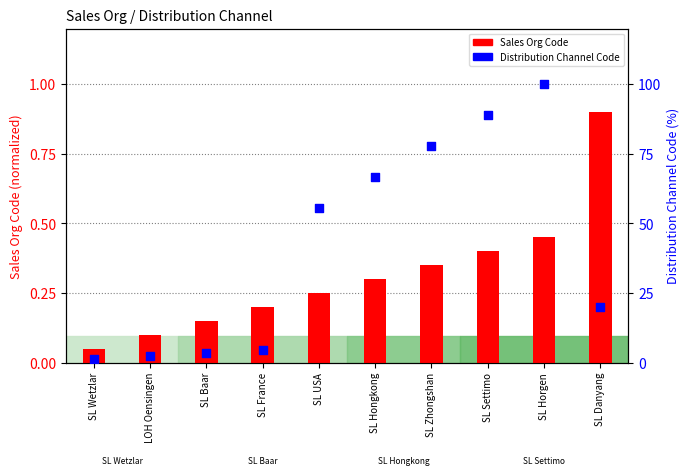

At how many categories does at least one series exceed 8?

6